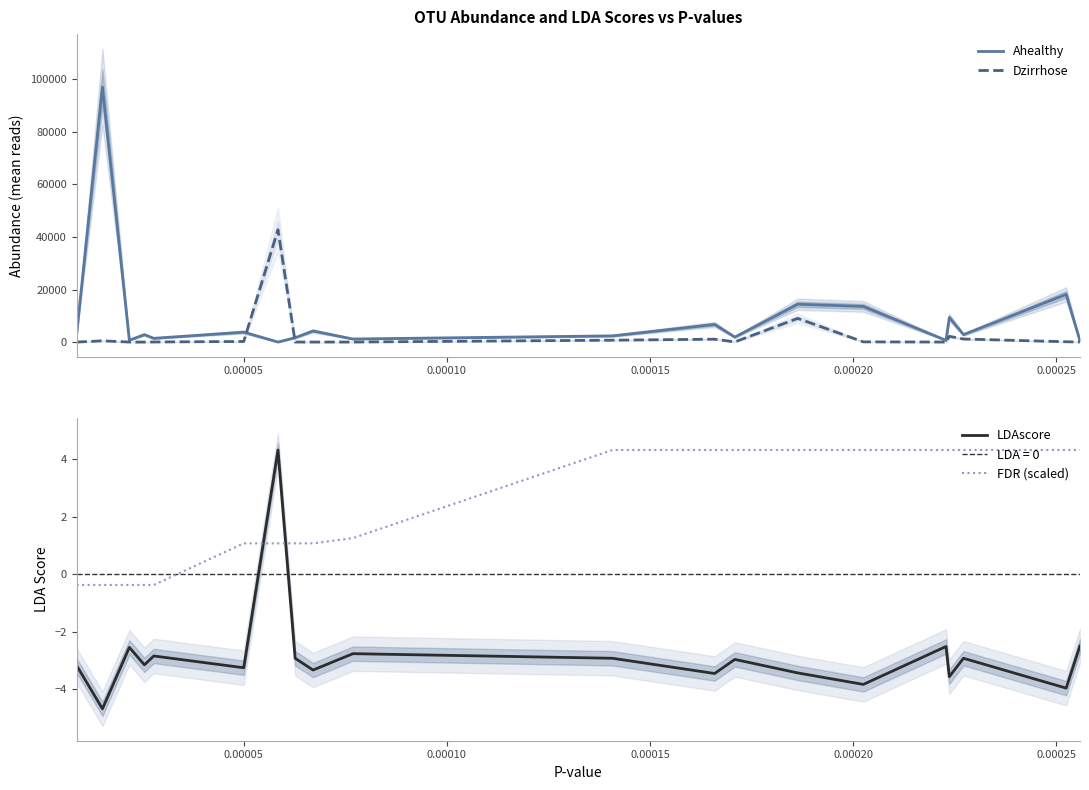

What is the maximum value for FDR (scaled)?

4.3